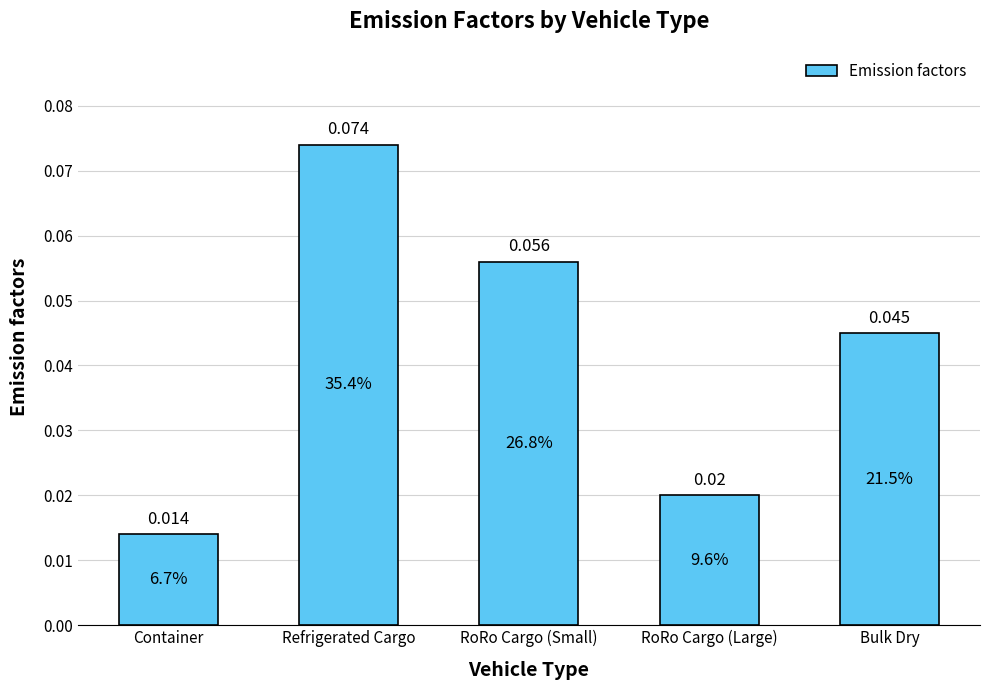

List the labels in order of value, smallest first.

Container, RoRo Cargo (Large), Bulk Dry, RoRo Cargo (Small), Refrigerated Cargo